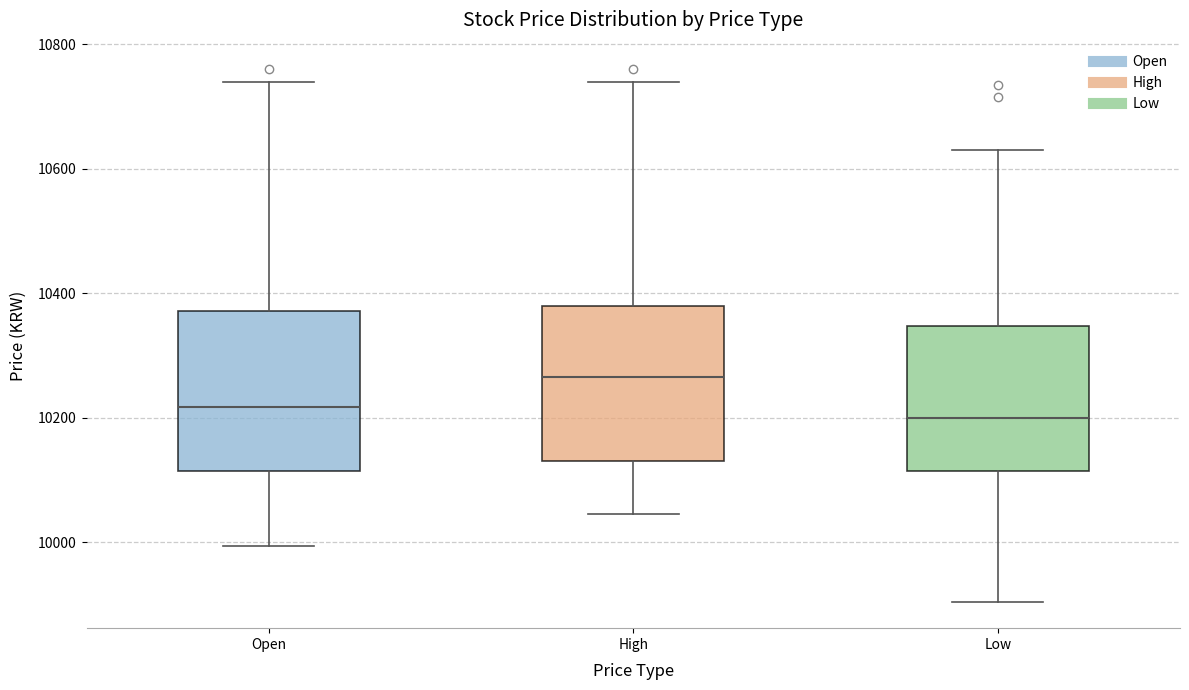

Reading left to right, read every box against the y-axis: the position of its median line, the range the box covers, and the ends of its whiskers. The values are not printed on the chart, so give them approximately, as read against the axis.

Open: median 10220, box 10120 to 10380, whiskers 10000 to 10740
High: median 10260, box 10140 to 10380, whiskers 10040 to 10740
Low: median 10200, box 10120 to 10340, whiskers 9900 to 10640